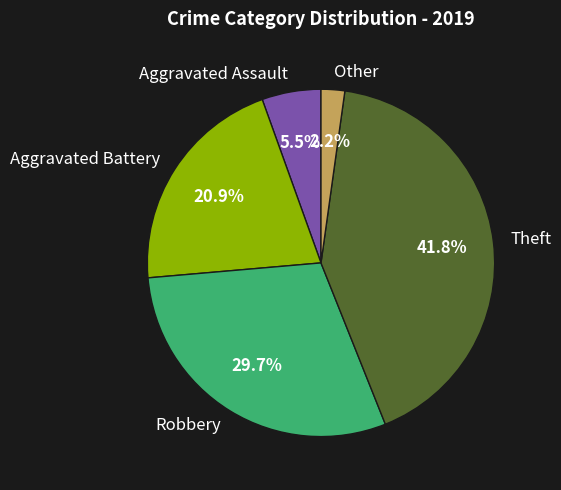

What percentage is the Aggravated Battery slice, to the nearest percent?

21%